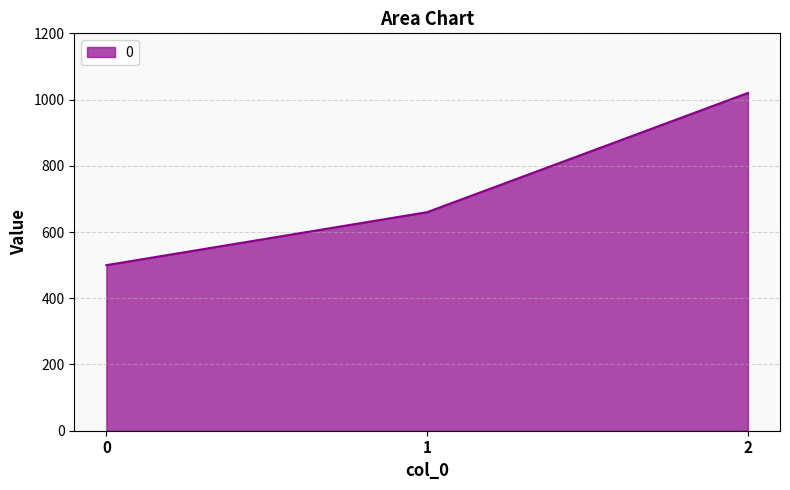

How many categories are shown in the chart?

3